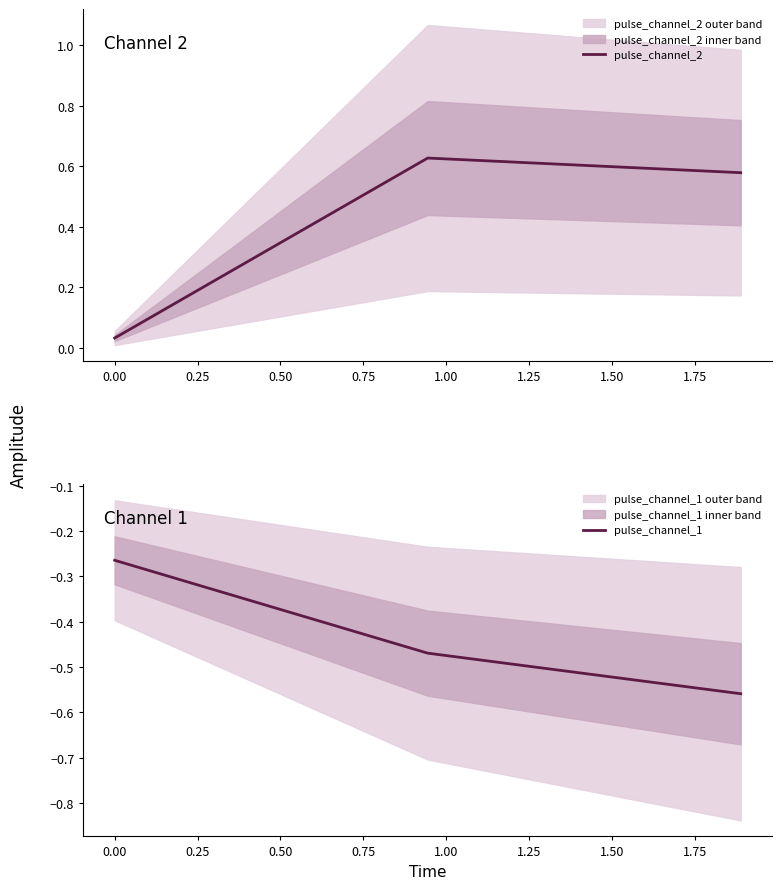

Which series changed the most between −0.25 and 0.00?

pulse_channel_2